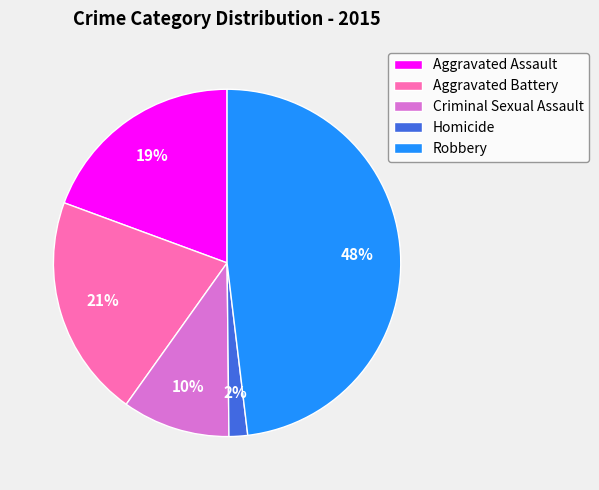

How many segments does this pie chart have?

5